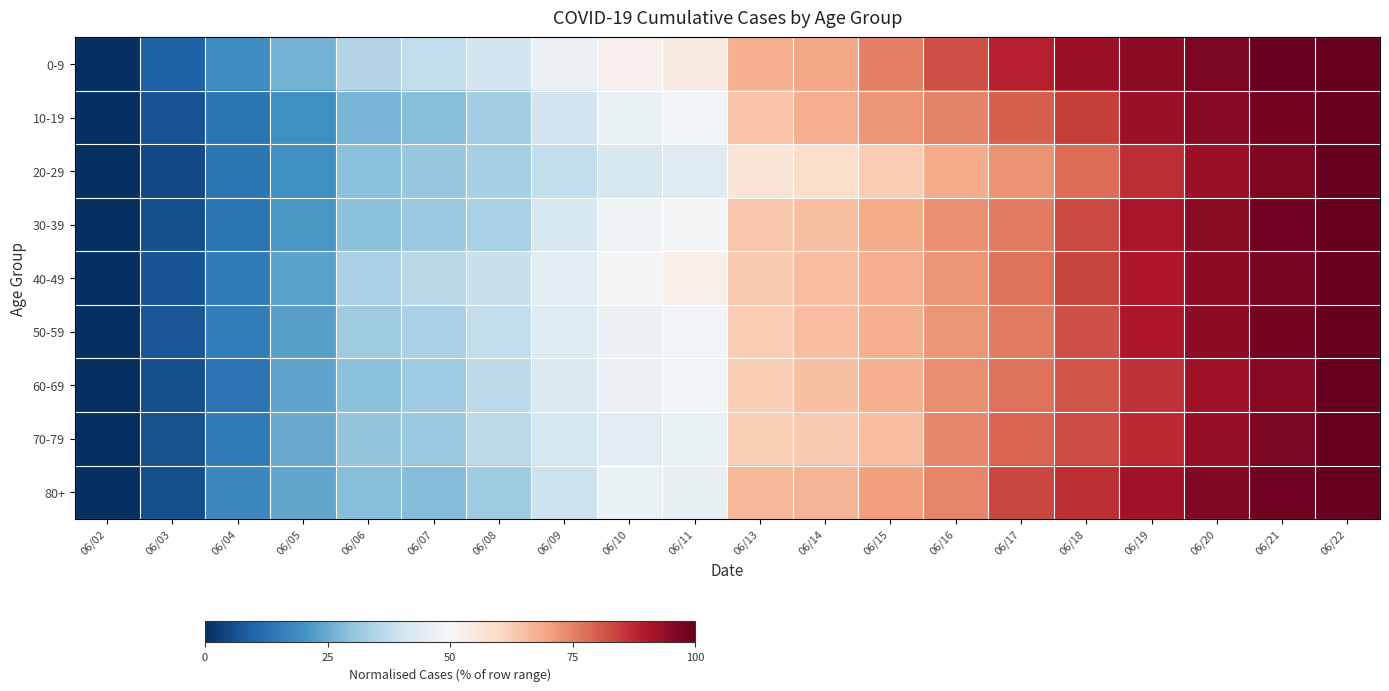

How many data points does each series have?

20